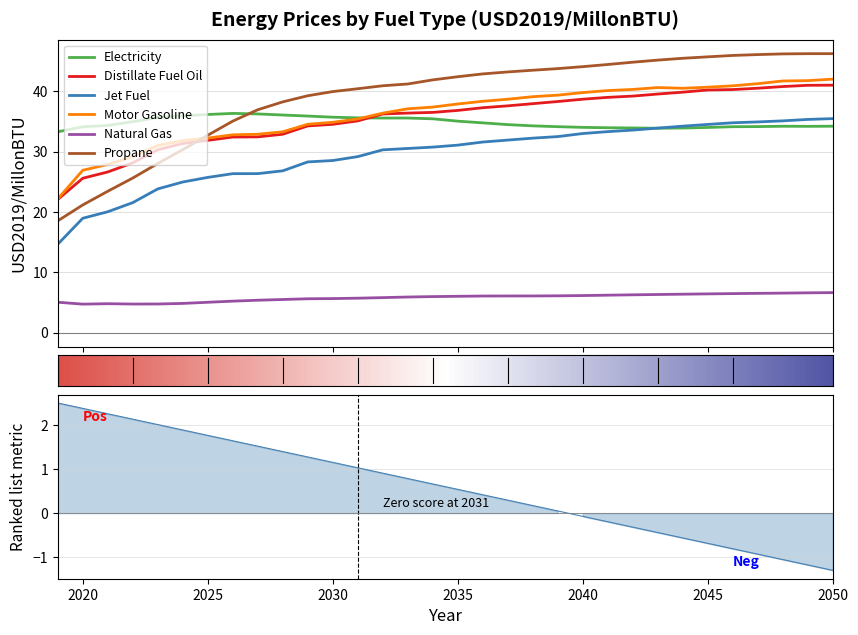

What is the difference between the maximum and minimum values in the Propane series?

27.7